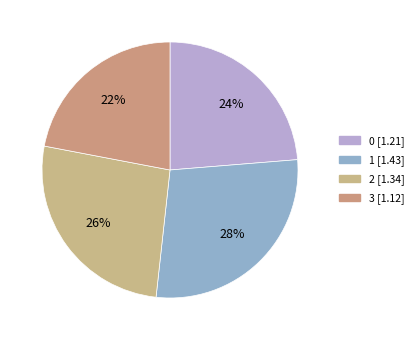

Which category has the smallest portion of the pie?

3